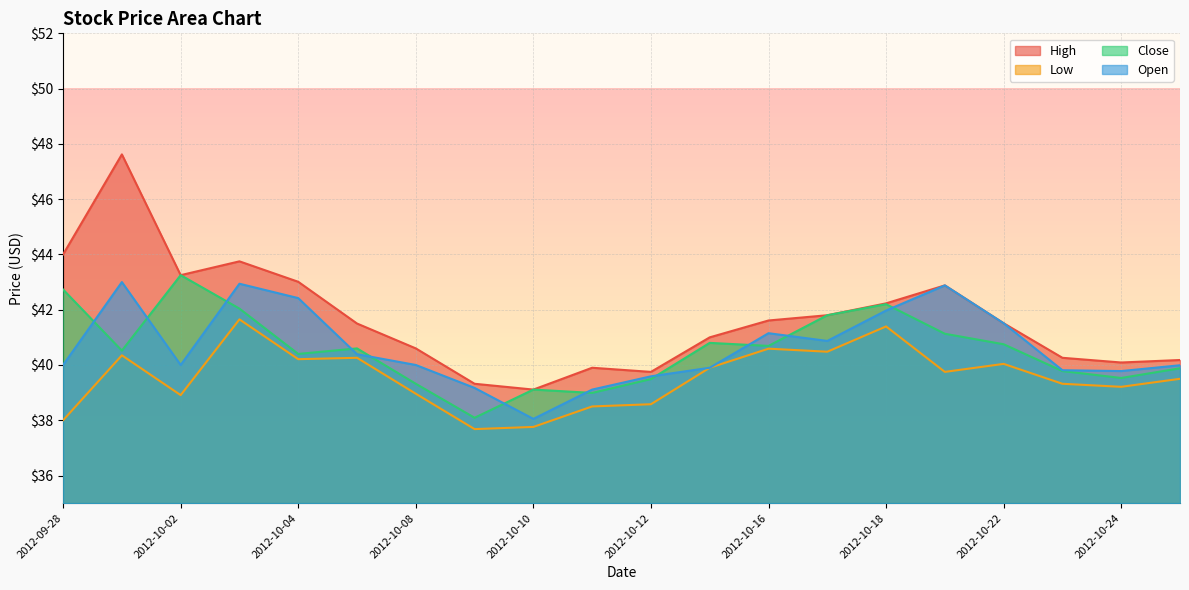

What is the sum of the High values at 2012-10-19 and 2012-10-12?

82.6